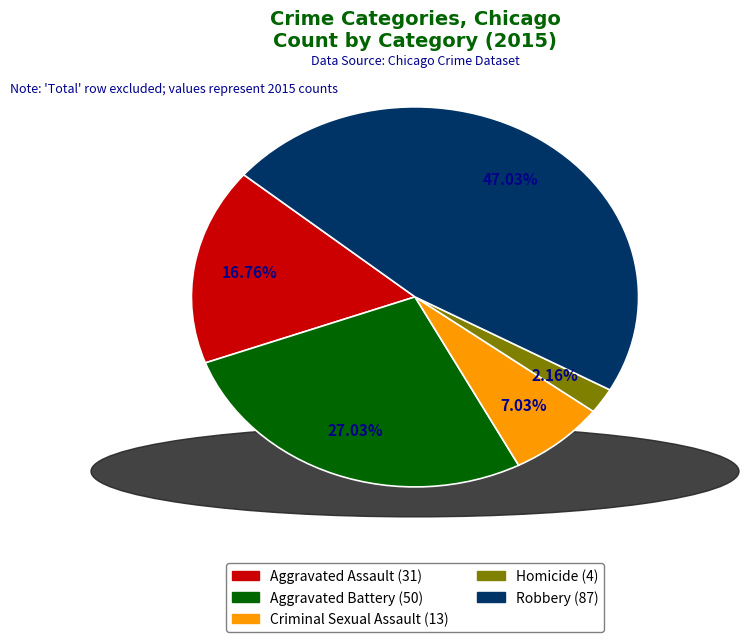

Between Criminal Sexual Assault and Homicide, which is larger?

Criminal Sexual Assault